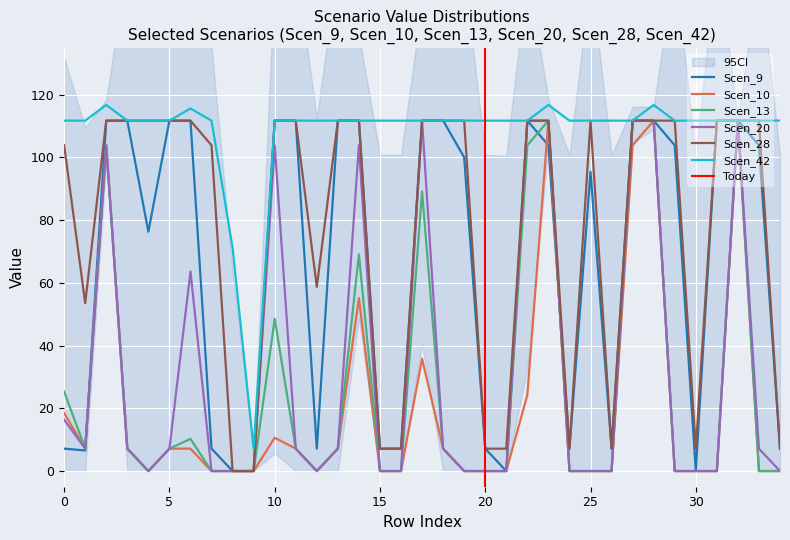

True or false: Scen_28 and Scen_13 cross at least once.

False